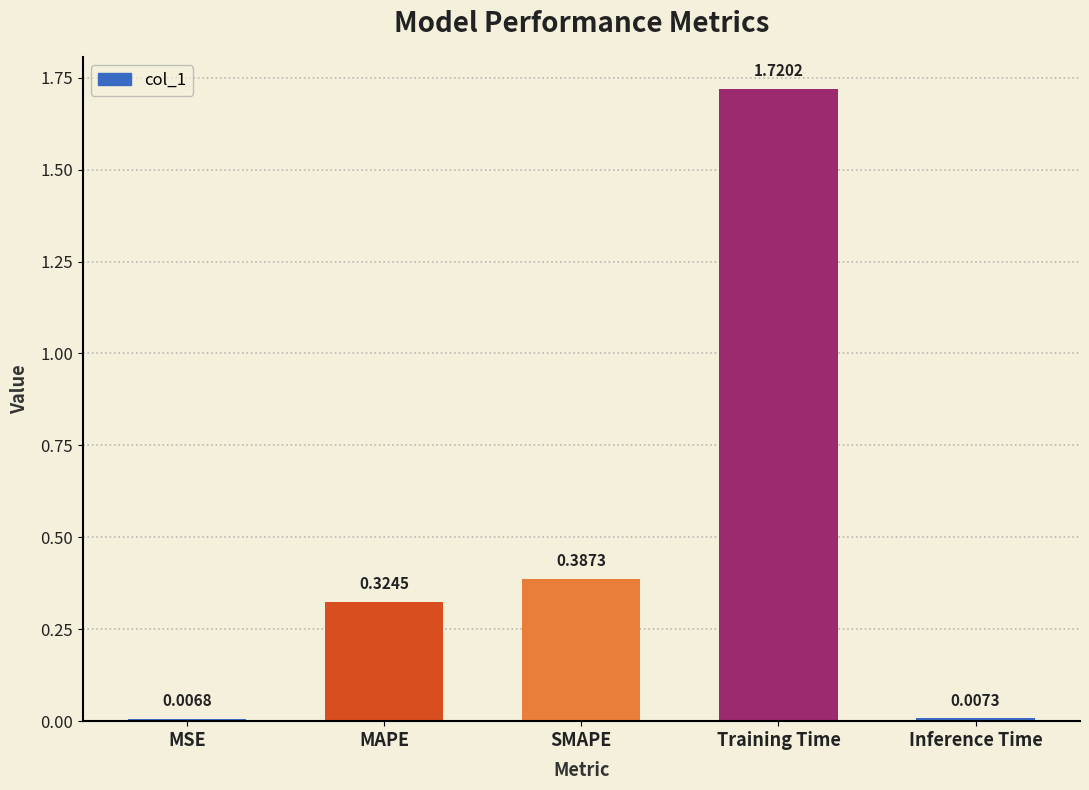

At which category does the chart reach its peak across all series?

Training Time